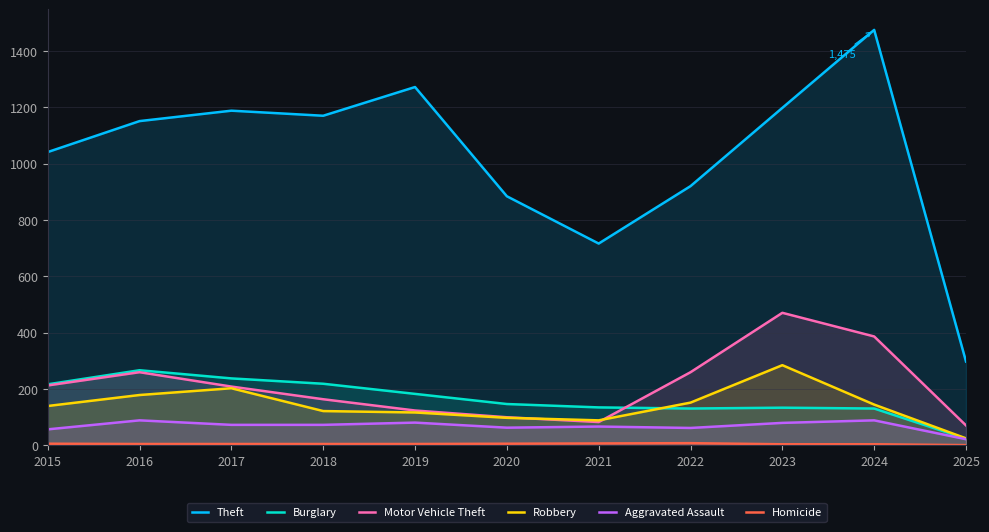

Which series changed the most between 2016 and 2021?

Theft